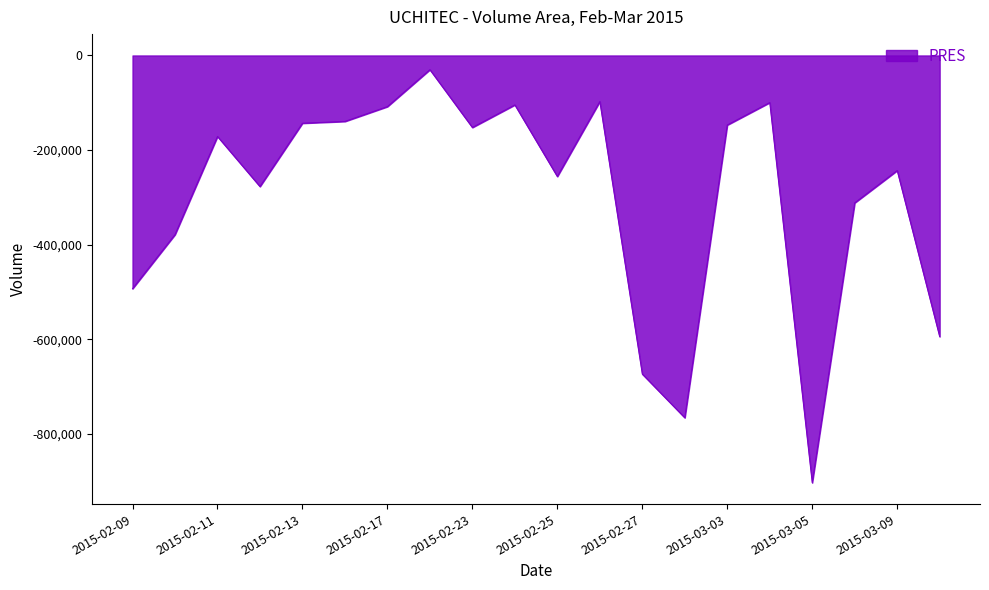

What is the smallest value displayed?

-902700